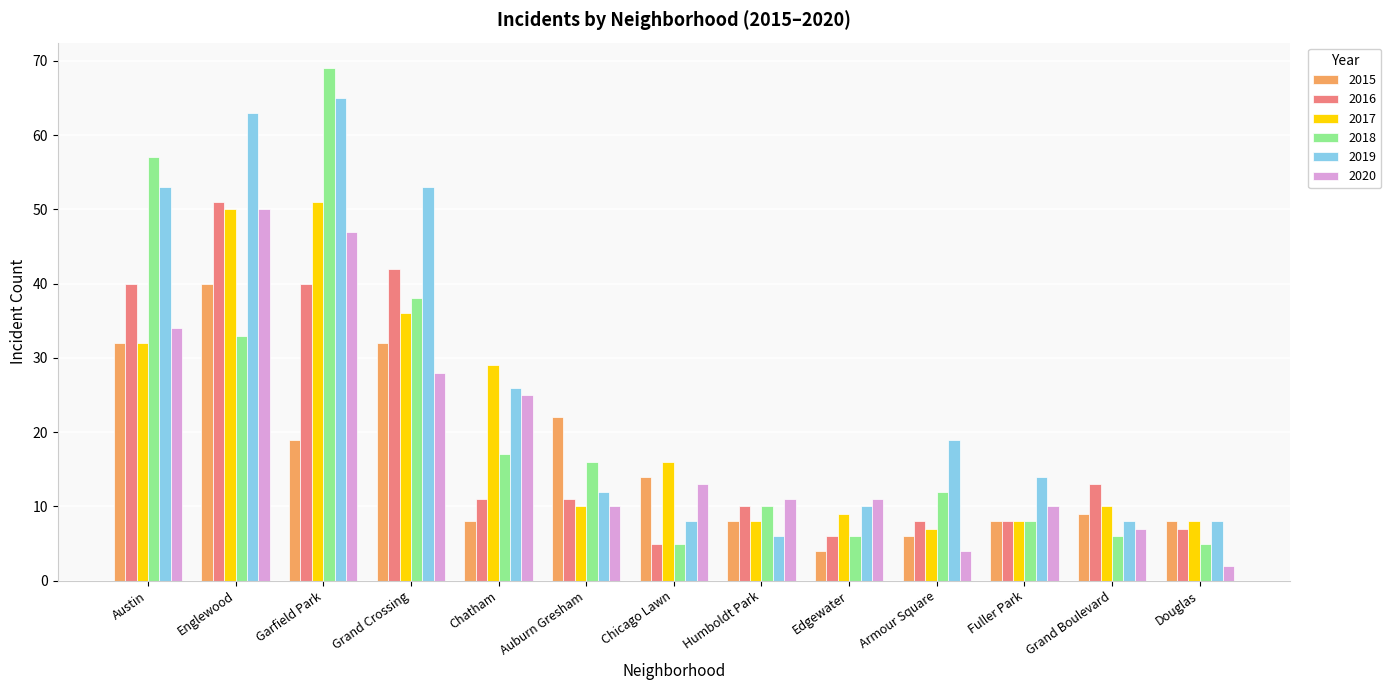

What is the maximum value shown in the chart?

69